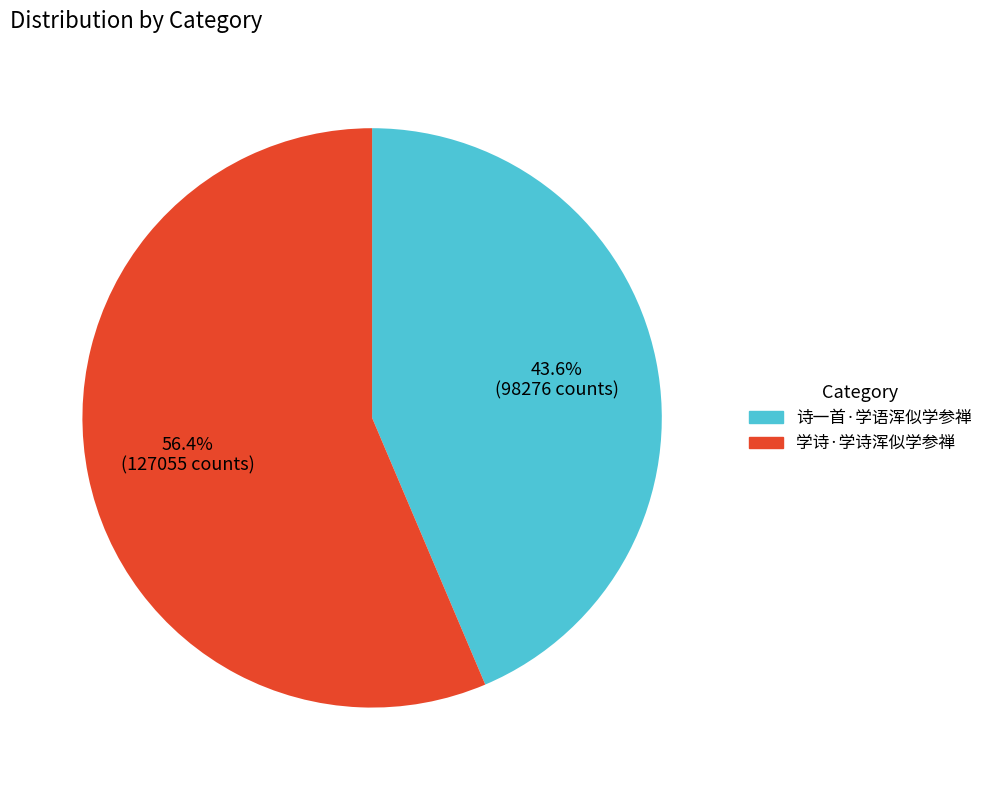

To the nearest percent, what is the combined percentage of 诗一首·学语浑似学参禅 and 学诗·学诗浑似学参禅?

100%